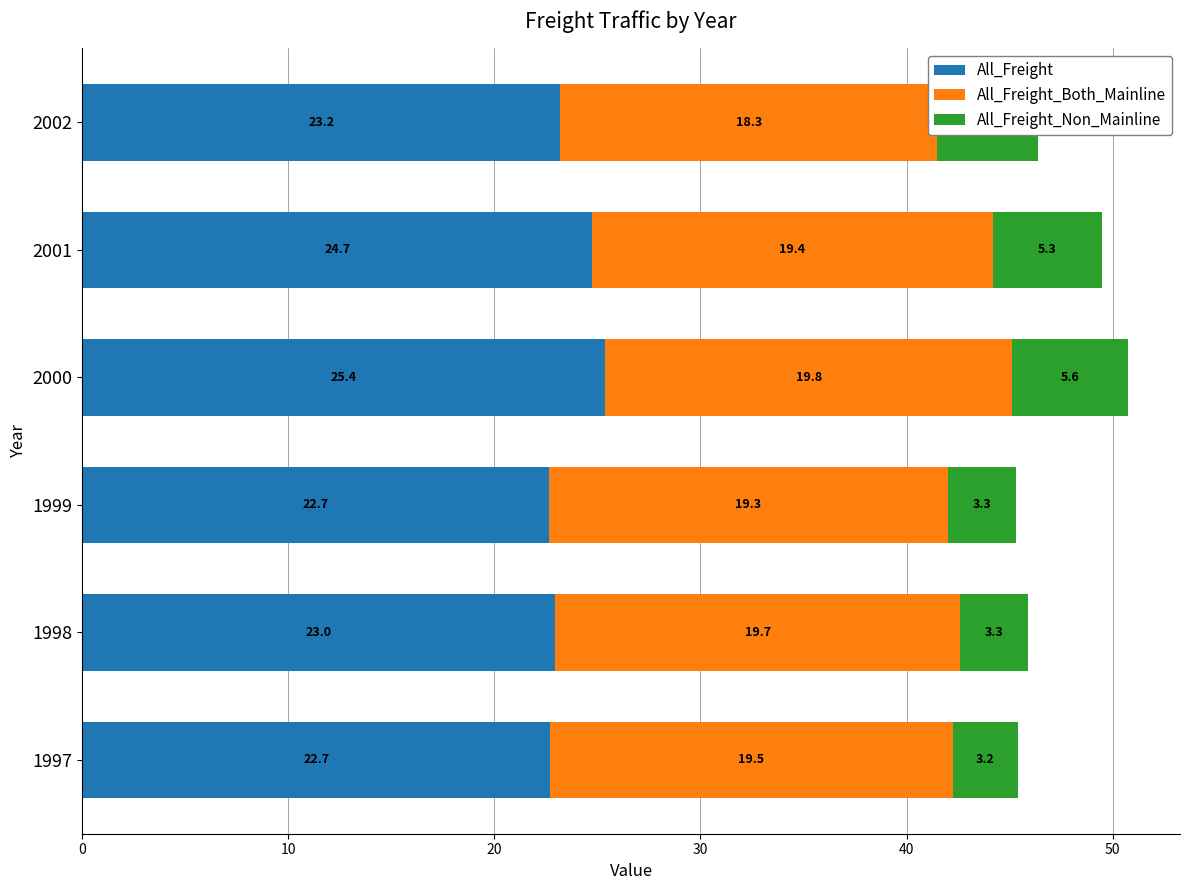

How many groups of bars are there?

6